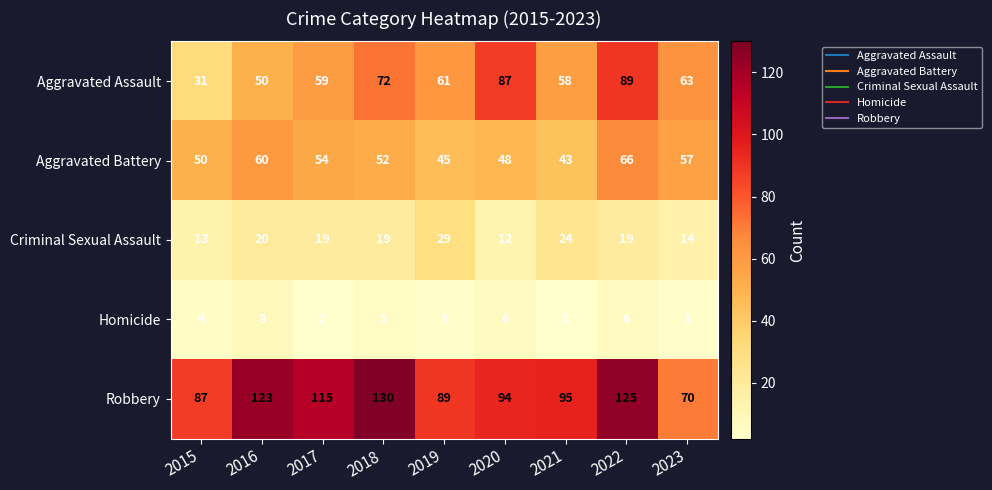

The Robbery series shows 89 at 2019. True or false?

True